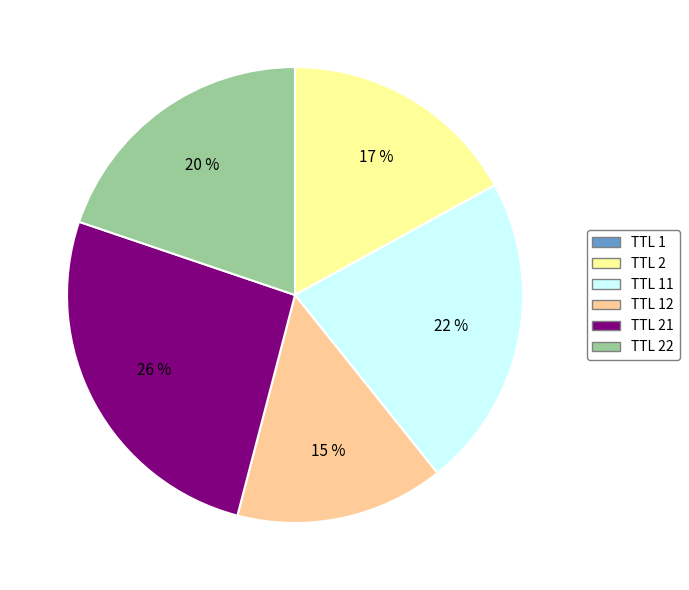

Is there a majority slice in this chart?

No